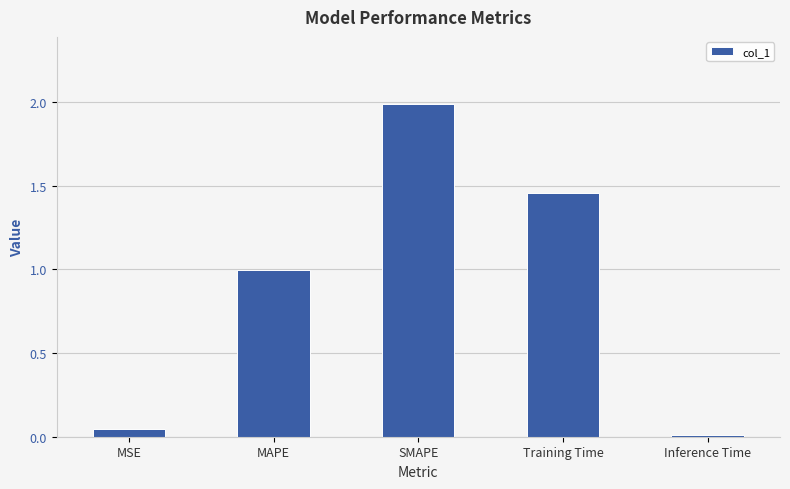

Are the bars grouped side by side (vs. stacked)?

No